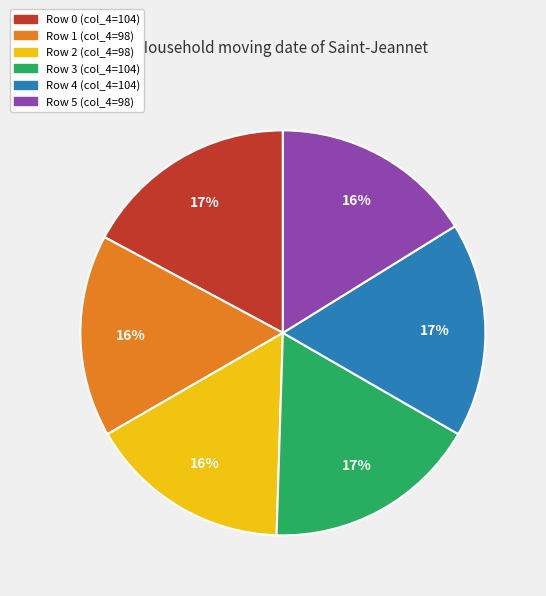

To the nearest percent, what is the difference between the largest and smallest slice percentages?

1%